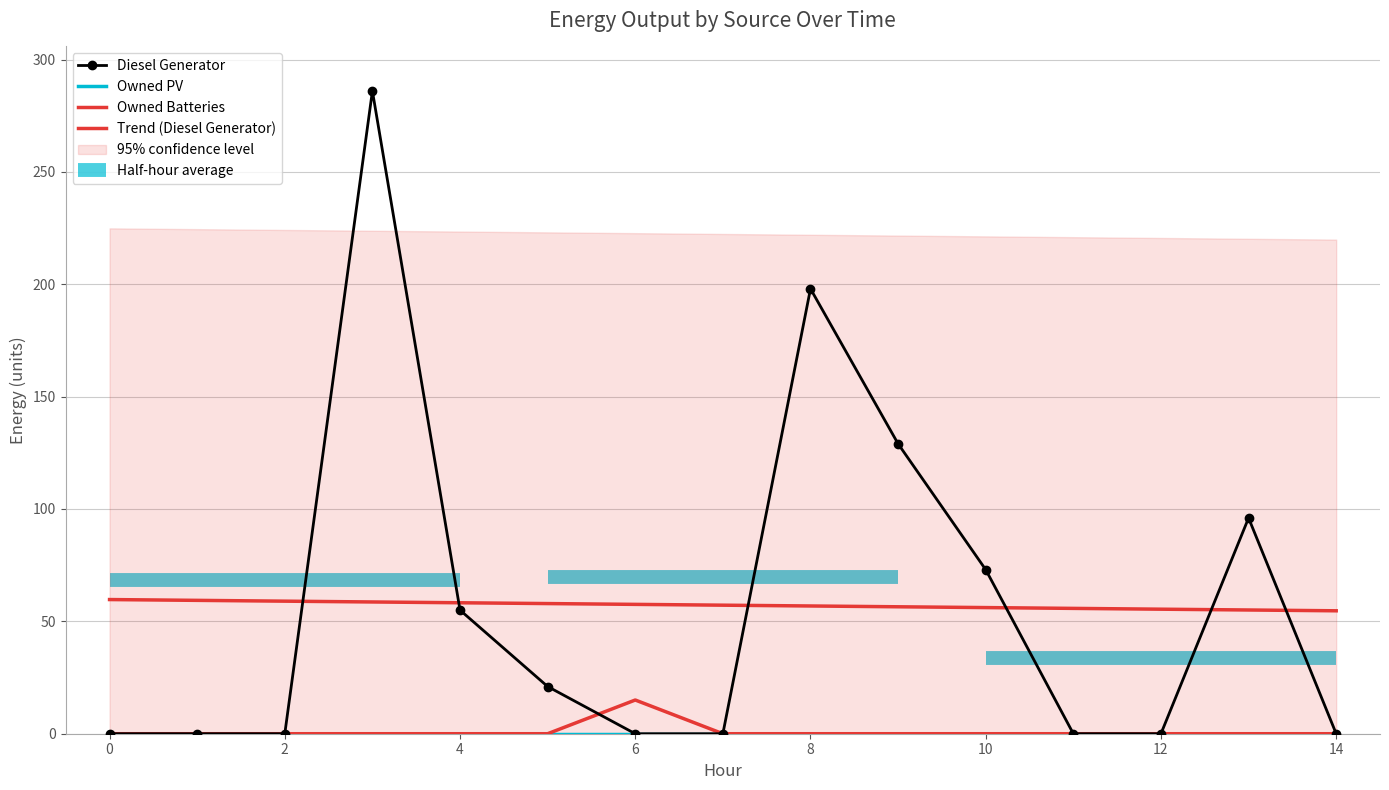

Rank the series by their maximum value, from highest to lowest.

Diesel Generator, Trend (Diesel Generator), Owned Batteries, Owned PV